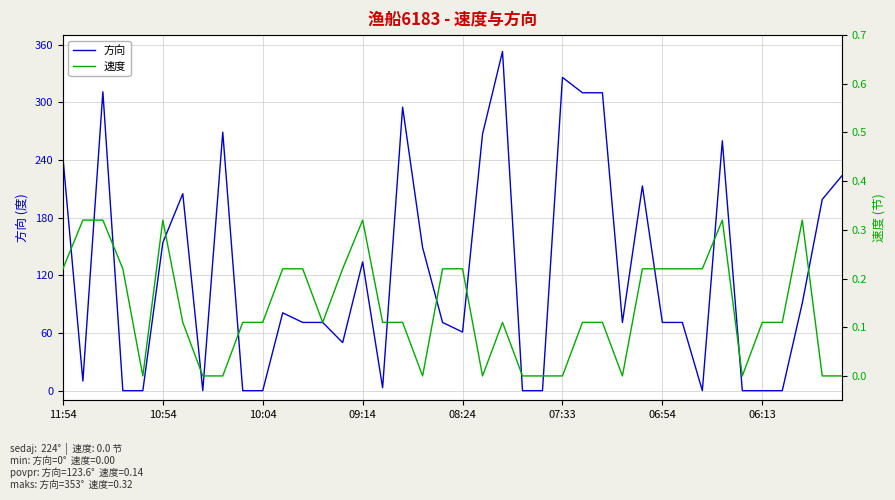

How many lines are shown in the chart?

2